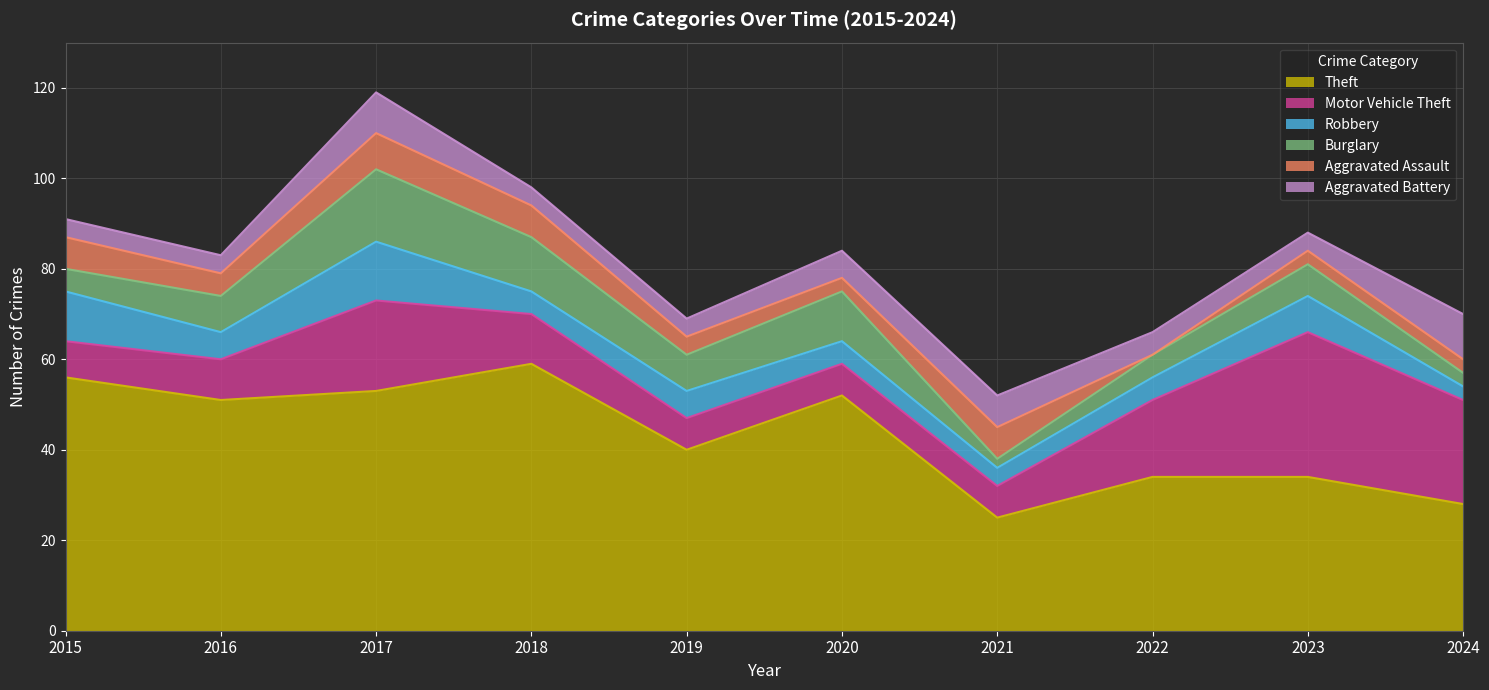

What is the difference between the highest and lowest values at 2023?

31